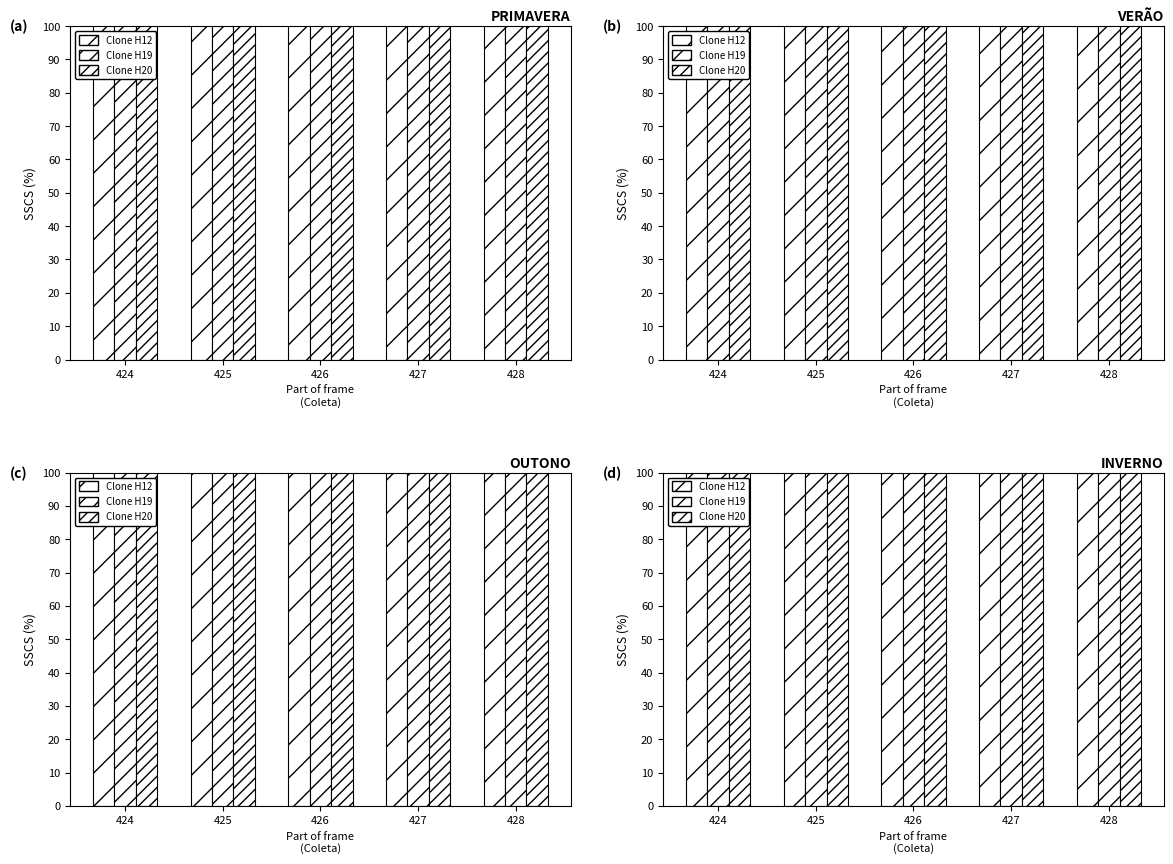

What is the maximum value for Clone H20?

127